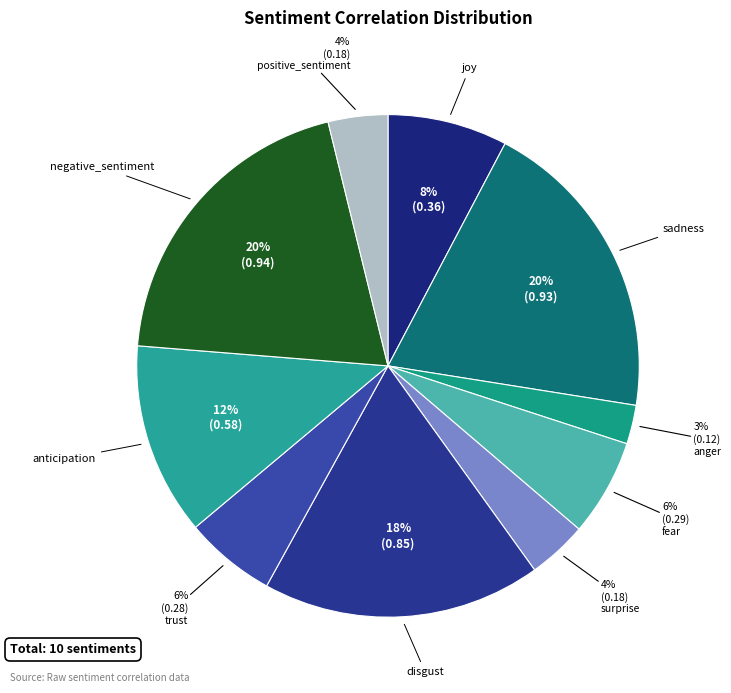

What percentage is the surprise slice, to the nearest percent?

4%